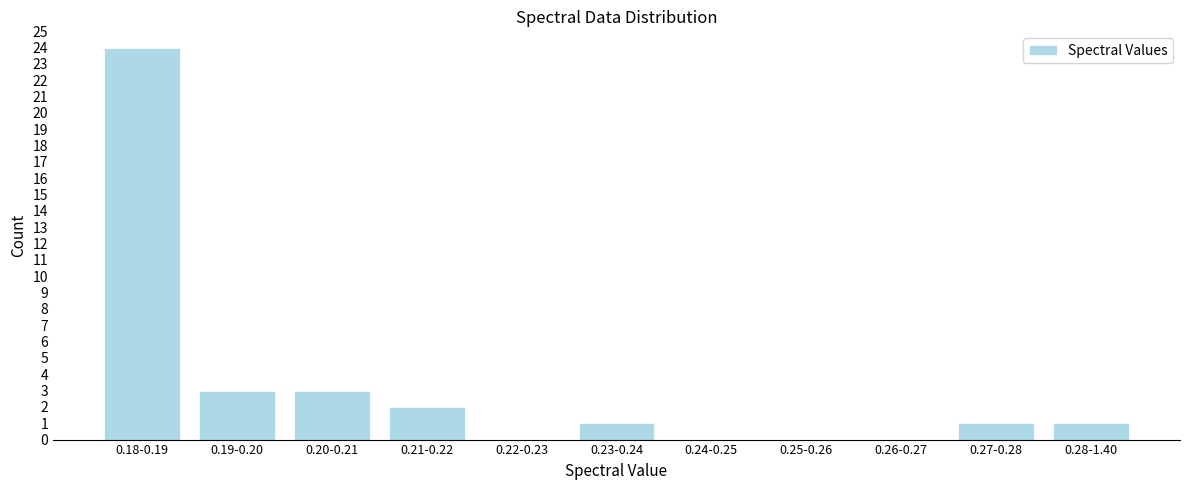

Reading left to right, transcribe all the data shown in this chart.

0.18-0.19=24	0.19-0.20=3	0.20-0.21=3	0.21-0.22=2	0.22-0.23=0	0.23-0.24=1	0.24-0.25=0	0.25-0.26=0	0.26-0.27=0	0.27-0.28=1	0.28-1.40=1